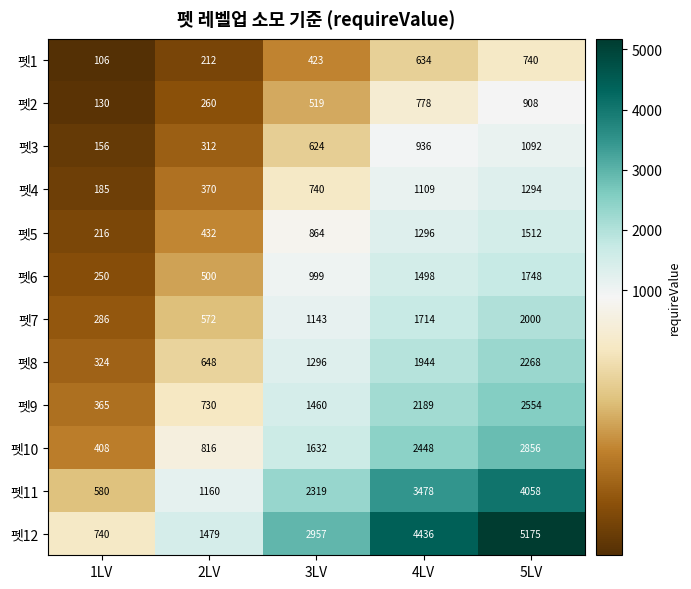

At which category is the sum across all series the highest?

5LV